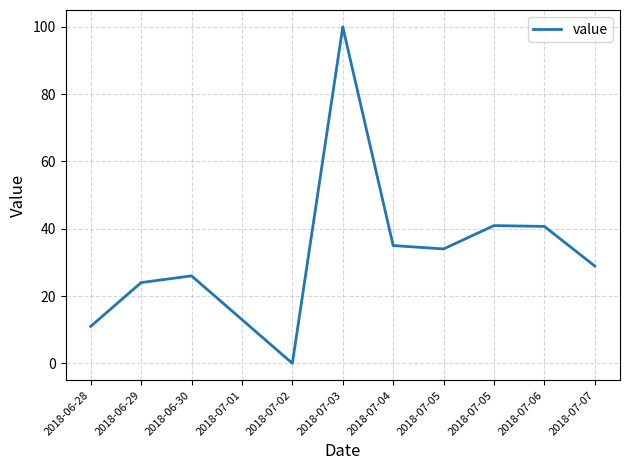

How many lines are shown in the chart?

1